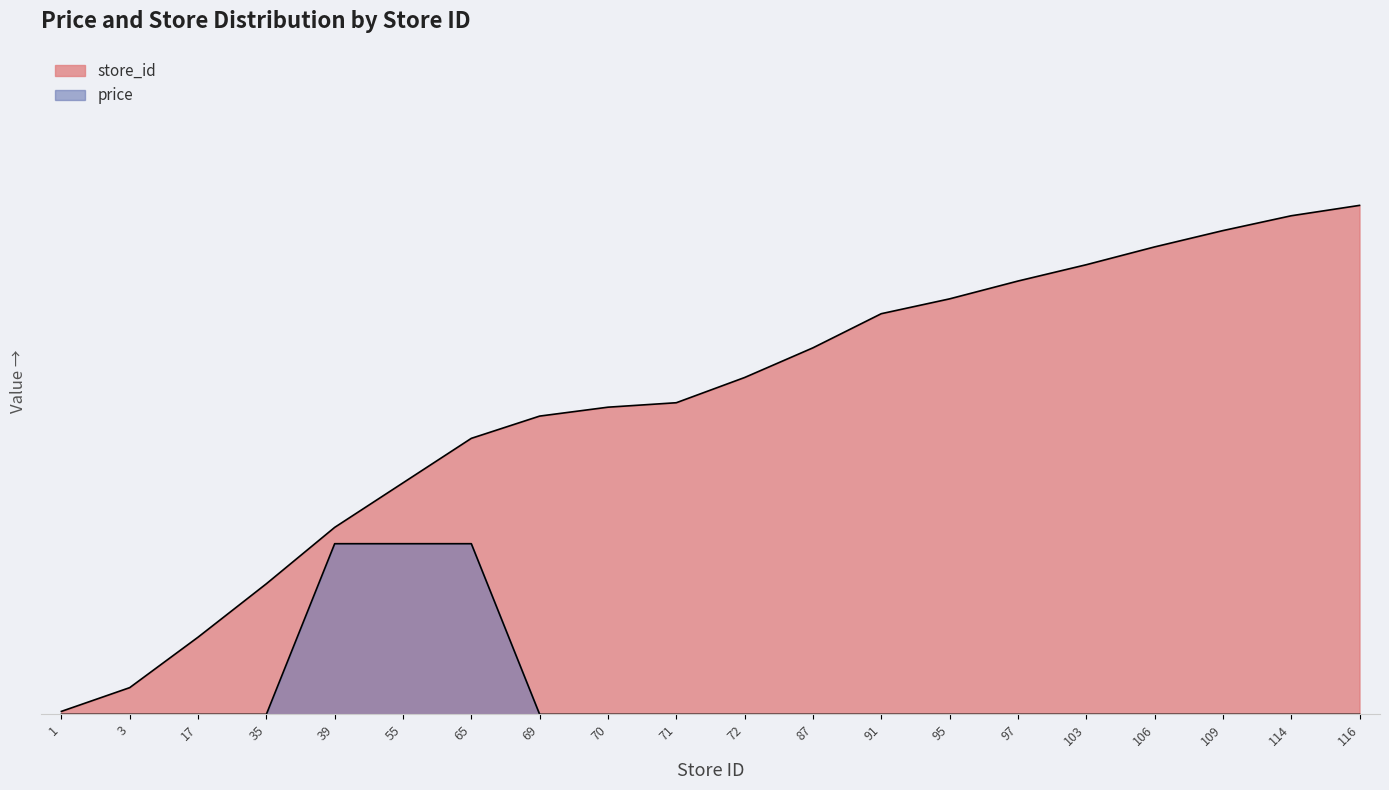

Read the value at 70.

0.6